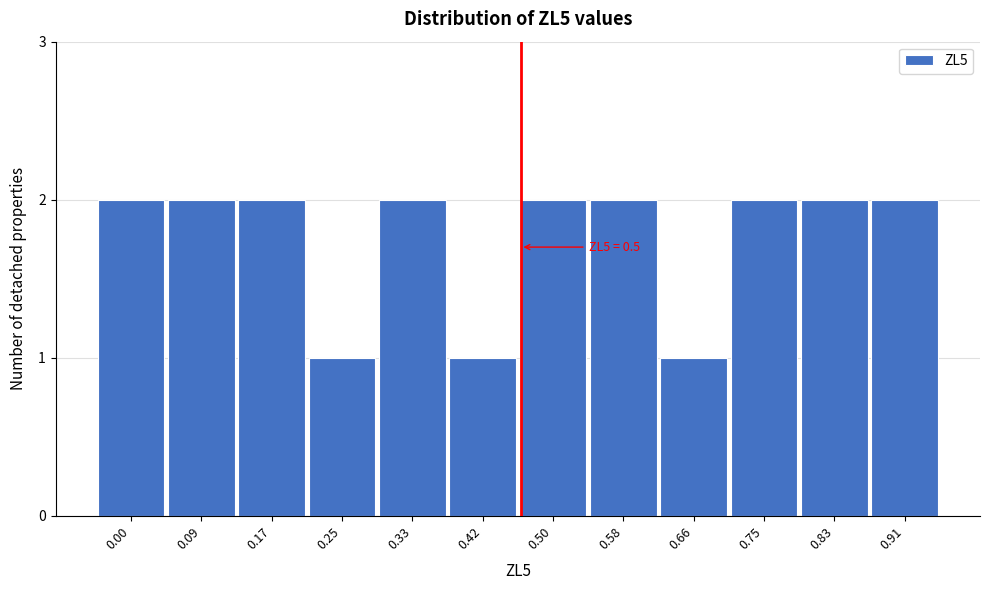

Reading left to right, list all the values displayed in this chart.

0.00=2	0.09=2	0.17=2	0.25=1	0.33=2	0.42=1	0.50=2	0.58=2	0.66=1	0.75=2	0.83=2	0.91=2